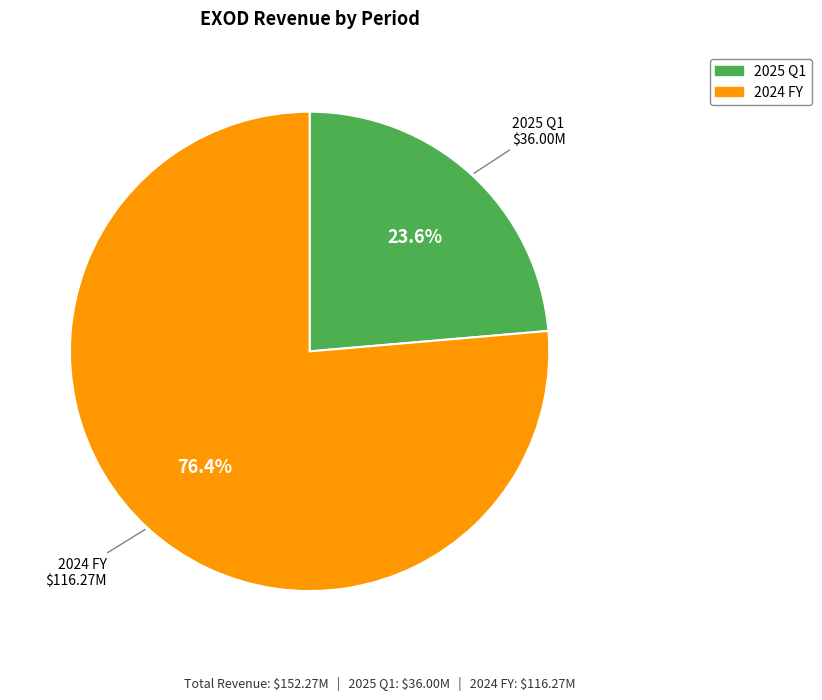

Rank the categories by value from highest to lowest.

2024 FY, 2025 Q1